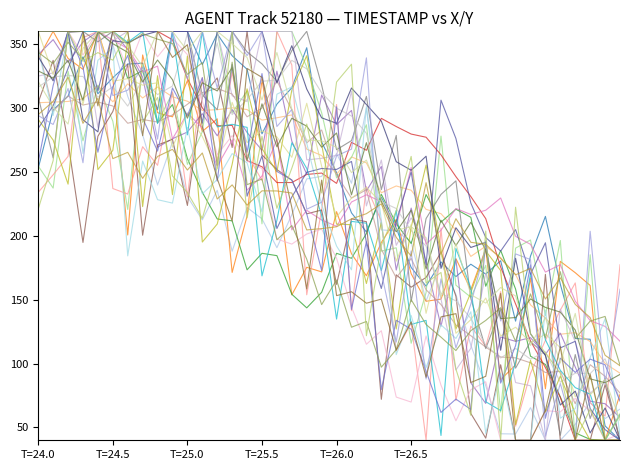

Count the number of data series in this chart.

30